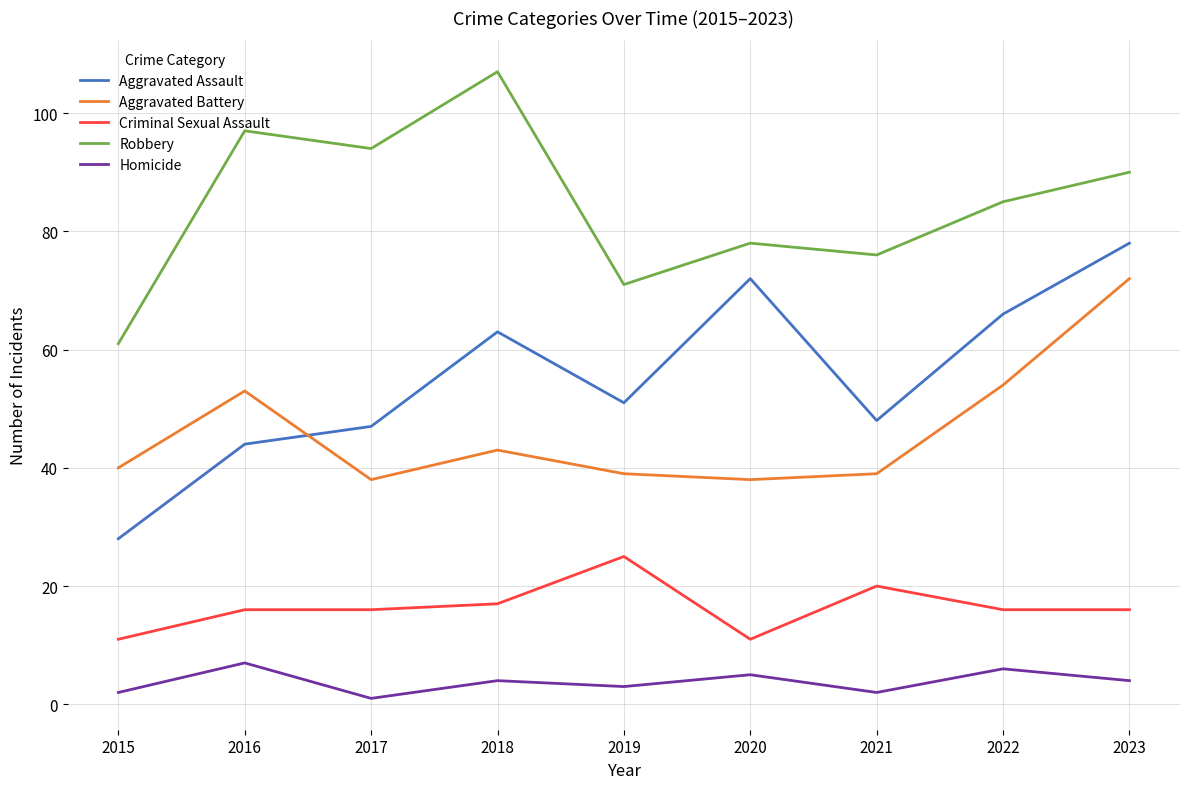

The value of Criminal Sexual Assault at 2018 is 17. True or false?

True